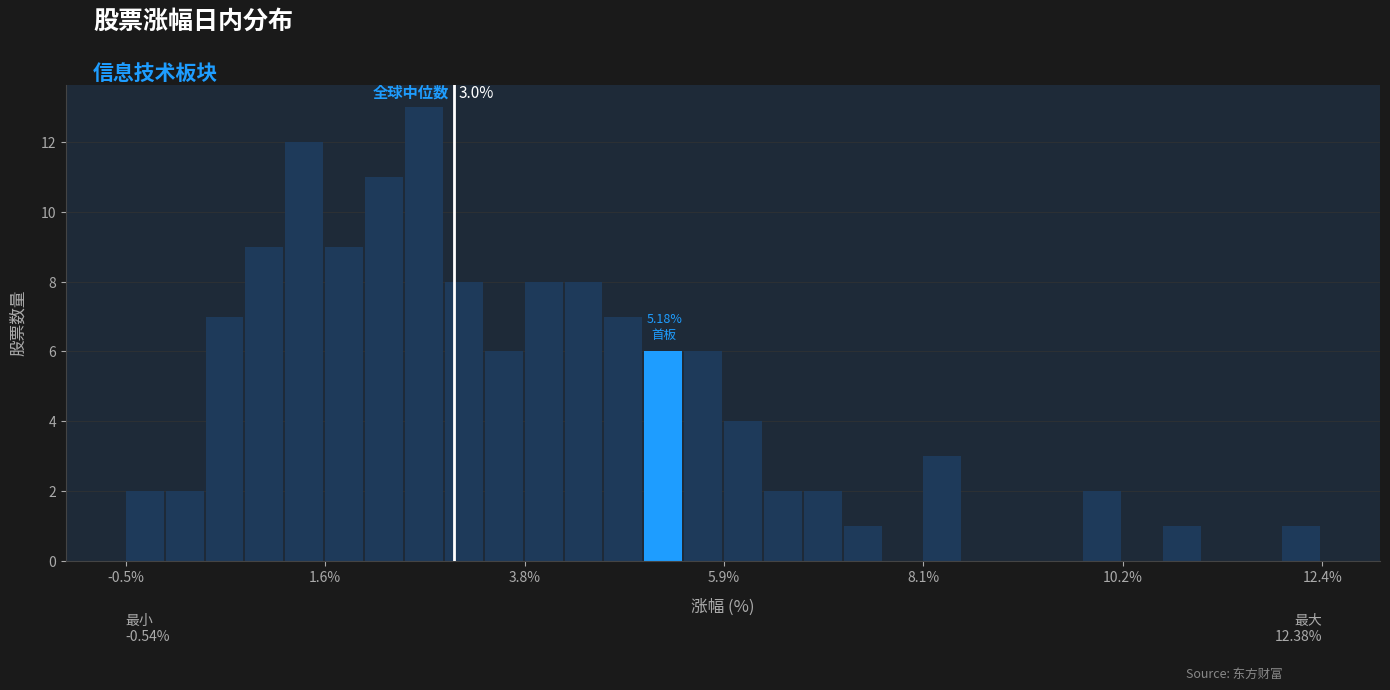

Around what value on the x-axis is the tallest bar? Give the approximate position of its centre, as read against the axis.

2.5